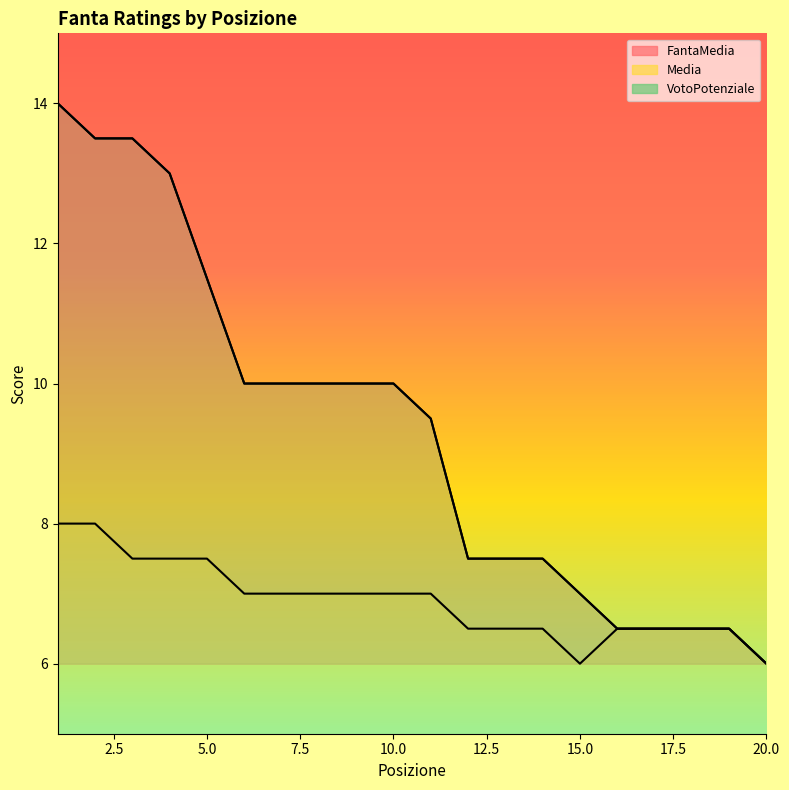

At which label is Media closest to 7?

6